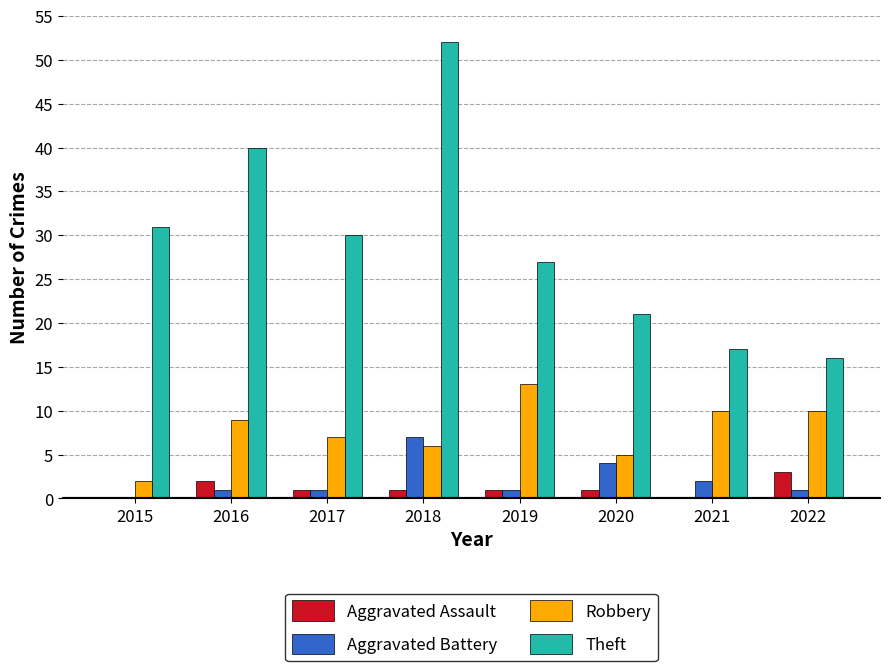

Are the bars grouped side by side (vs. stacked)?

Yes